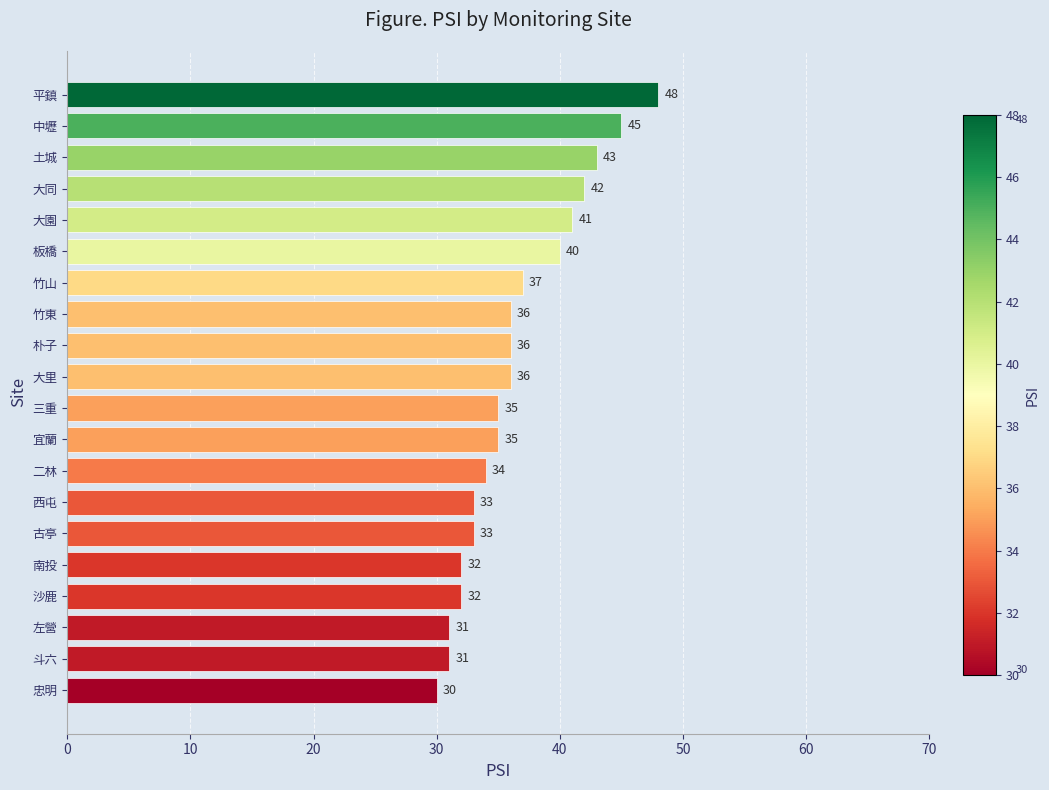

The chart shows a value of 31 at 左營. True or false?

True